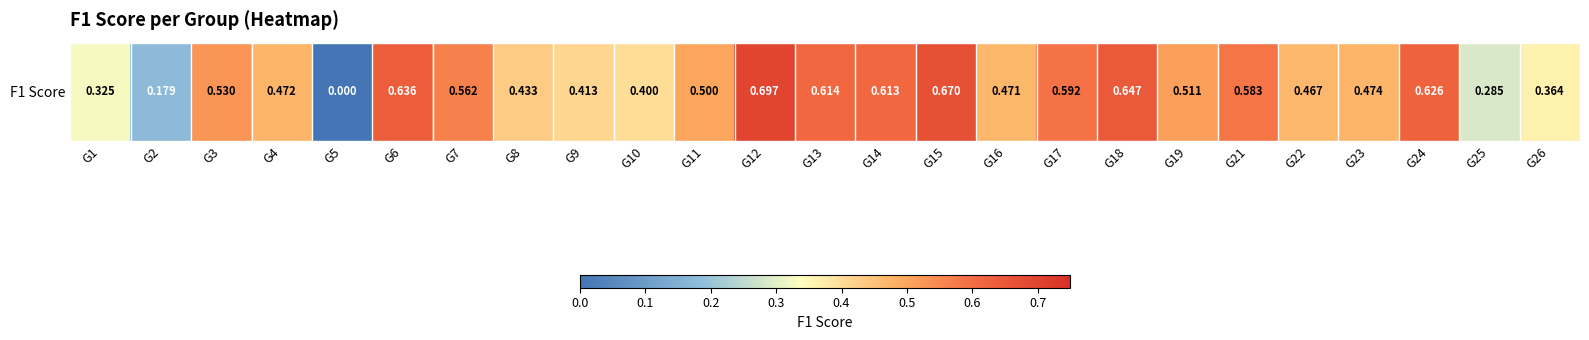

What is the sum of all values?

12.1